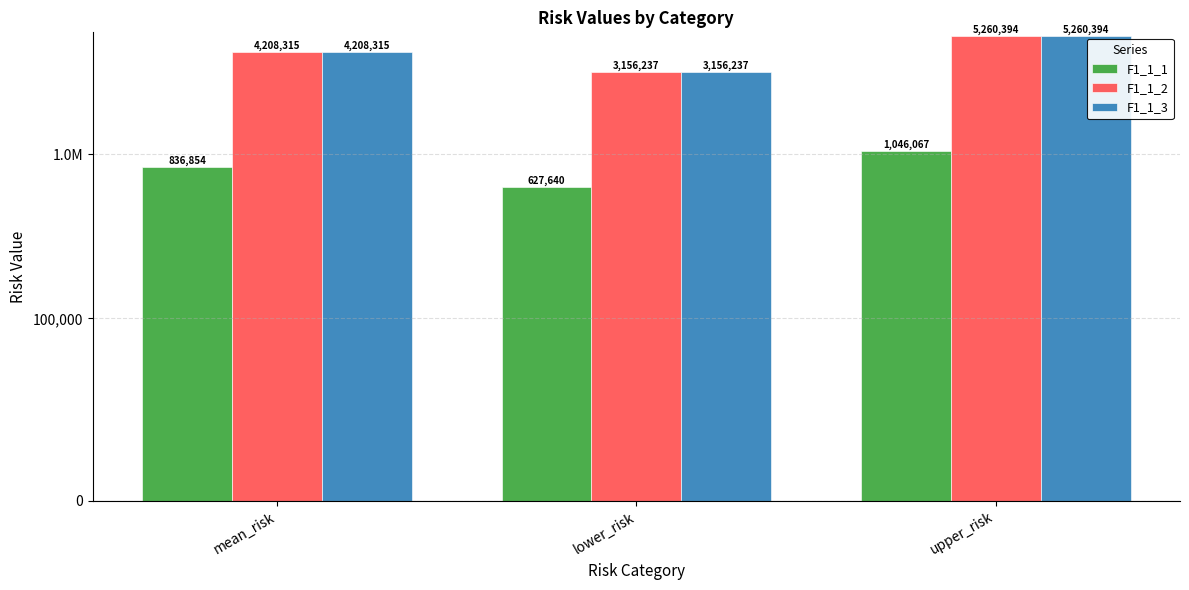

What is the difference between the highest and lowest values at lower_risk?

2528596.4